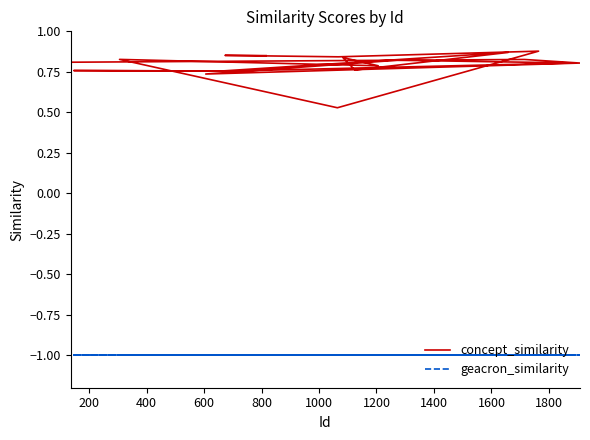

What is the approximate value of geacron_similarity at 200?

-1.0